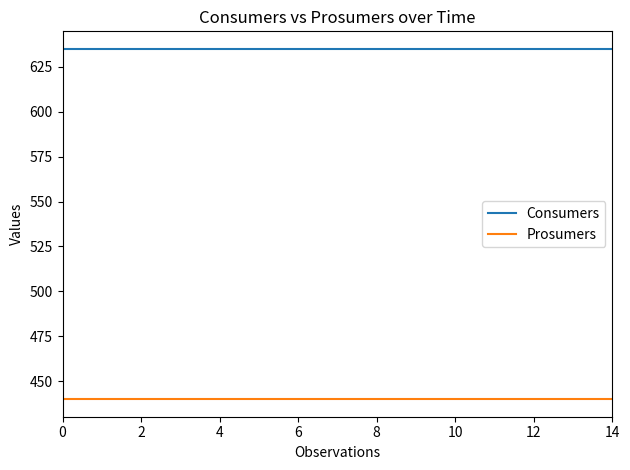

Which series has the largest total across all categories?

Consumers